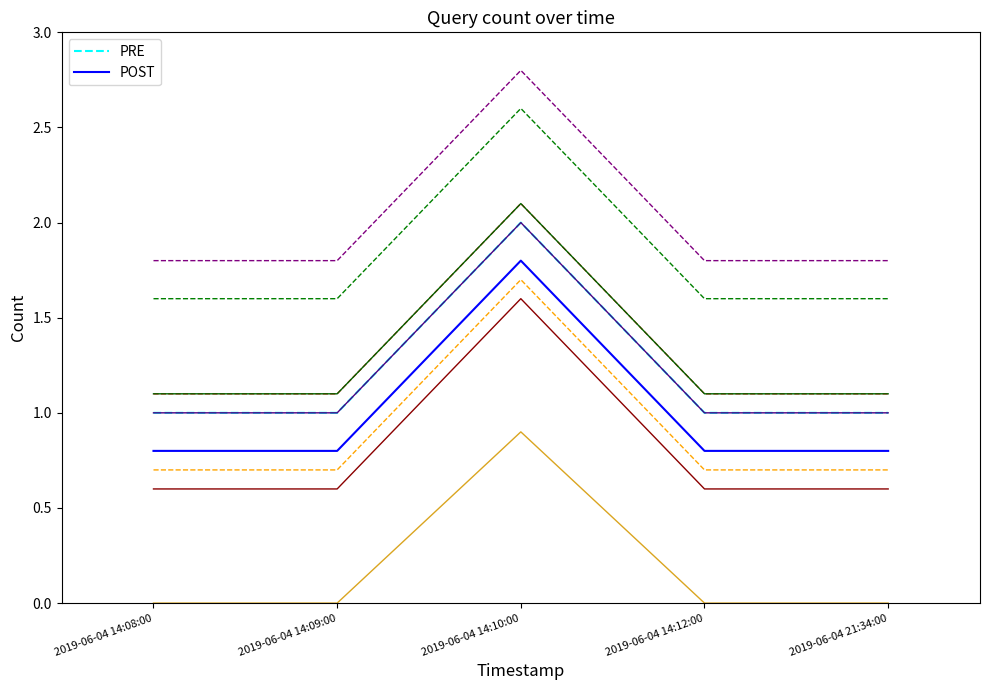

The POST series shows 1.0 at 2019-06-04 14:09:00. True or false?

True